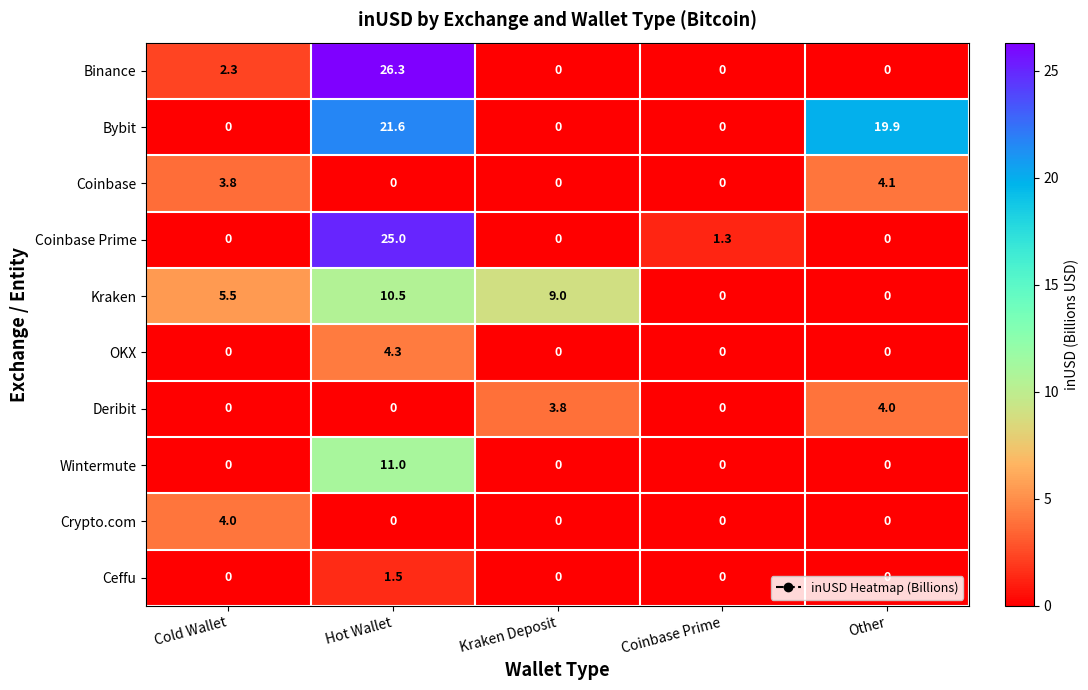

True or false: Kraken has a value of -6.9 at Coinbase Prime.

False